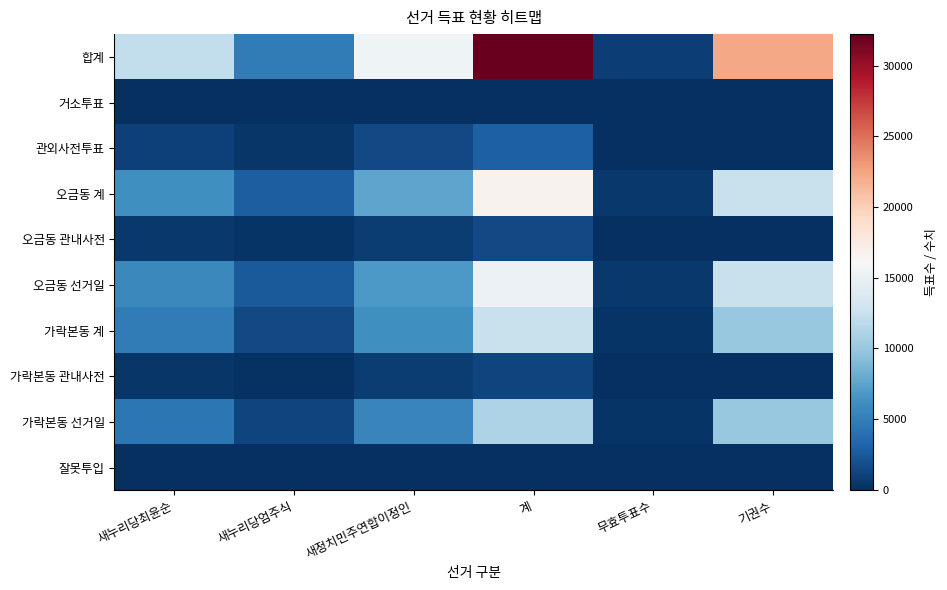

At which category is the sum across all series the highest?

계